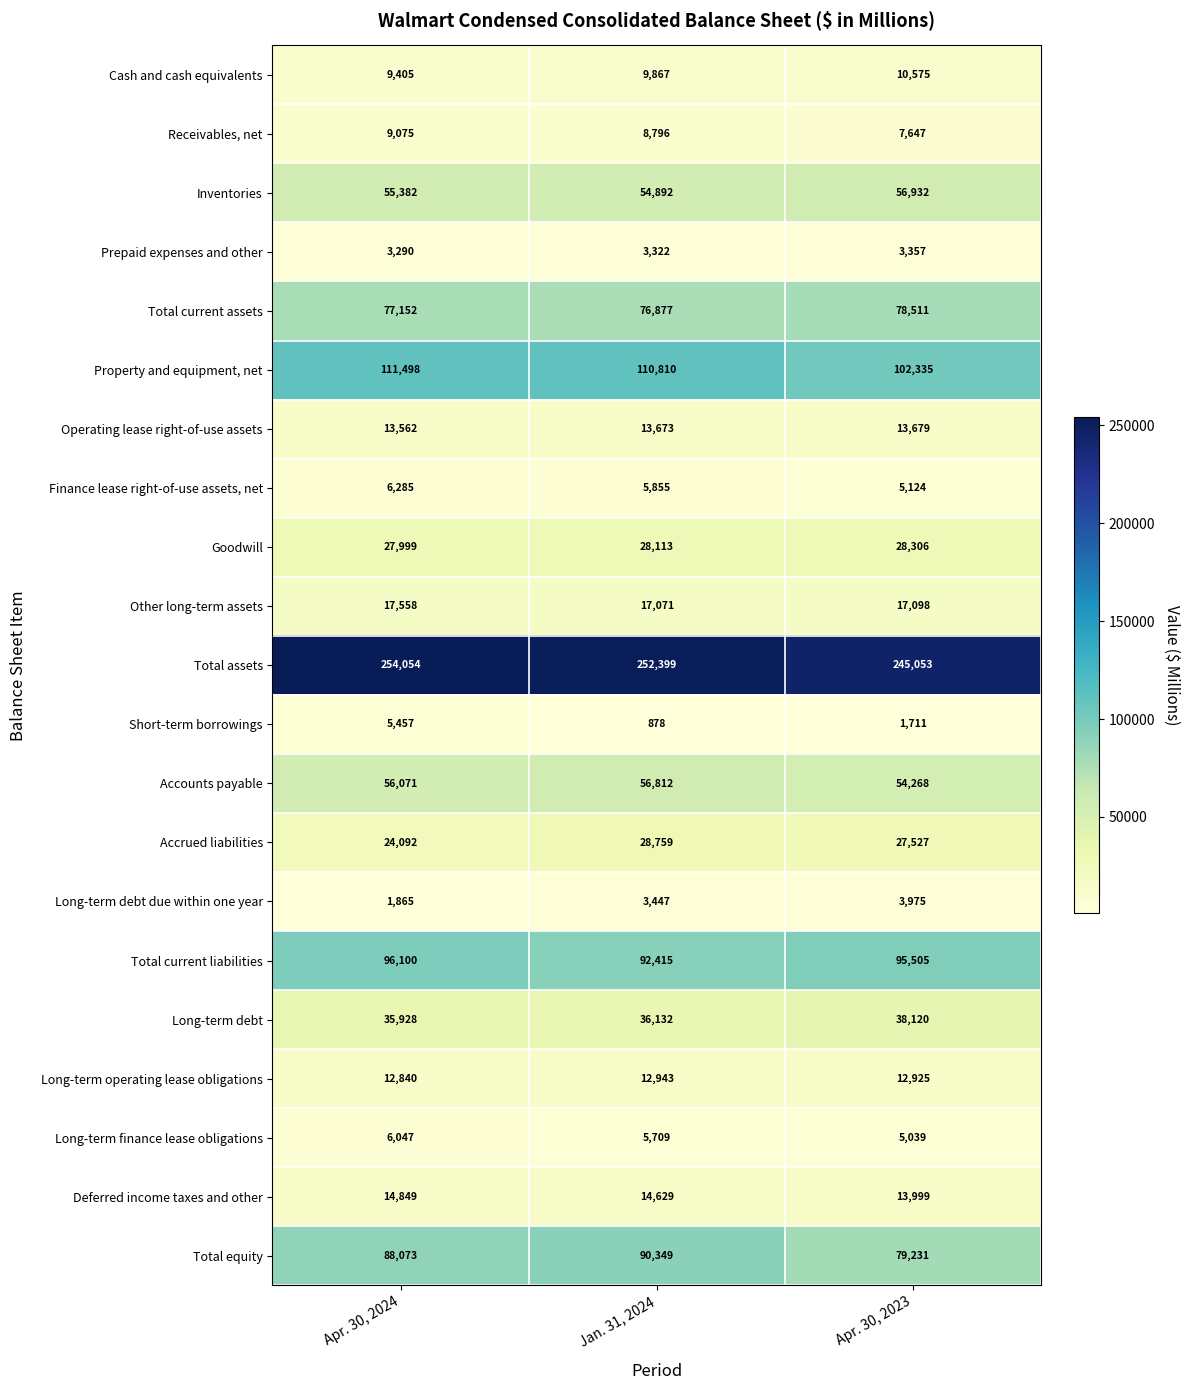

What is the difference between the maximum and minimum values in the Property and equipment, net series?

9163